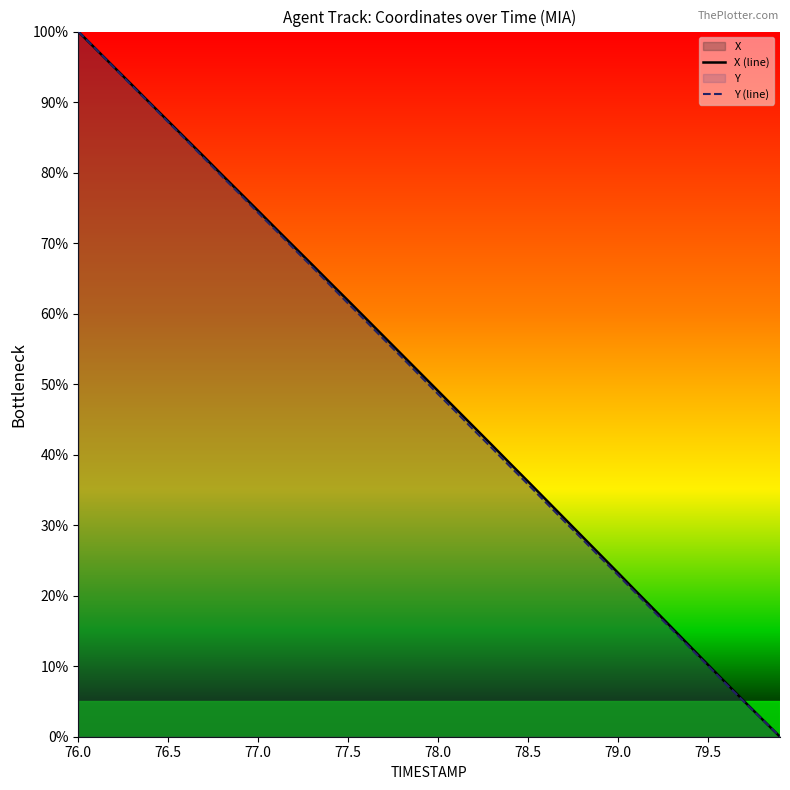

What is the sum of all Y (line) values?

1995.8